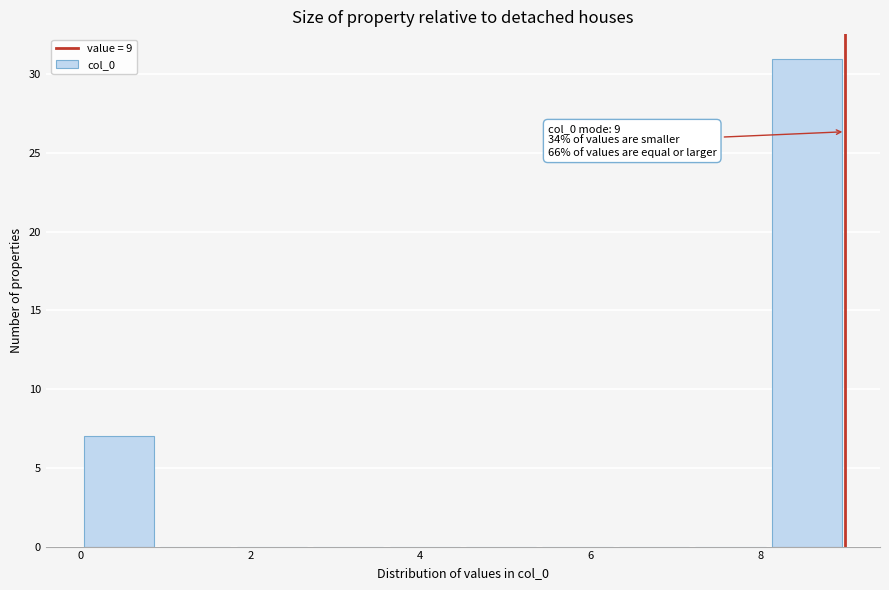

Which range on the x-axis has the tallest bar?

8.1 to 9.0